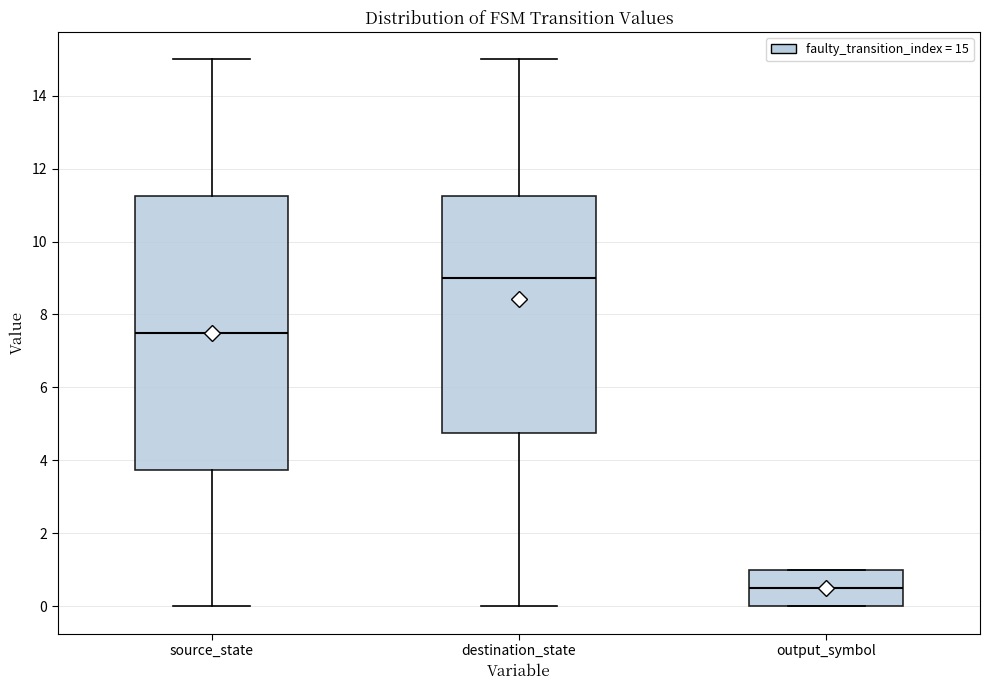

Where is the lower edge of the box for output_symbol on the y-axis? The values are not printed on the chart, so give them approximately, as read against the axis.

0.0